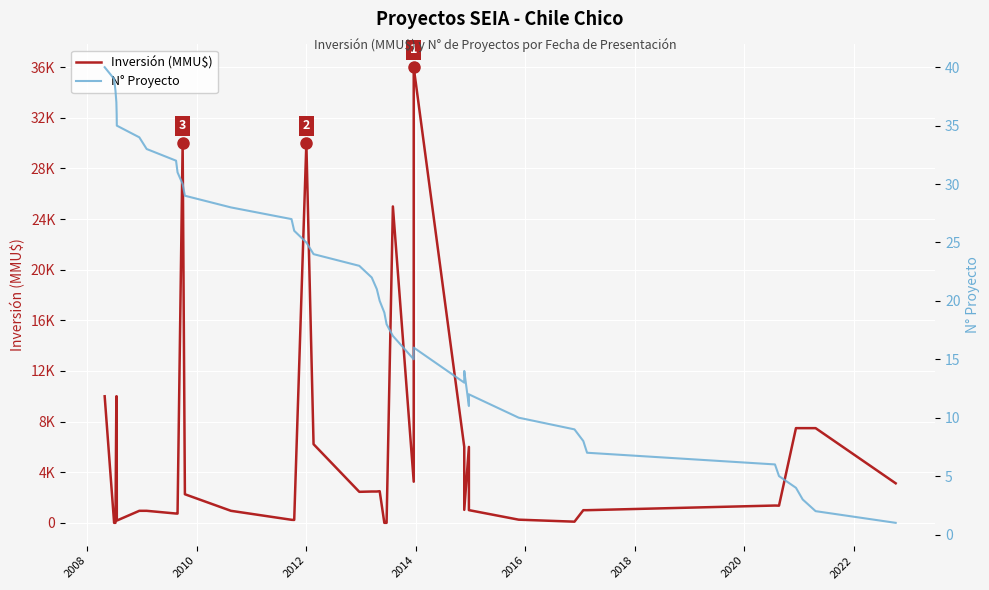

How many interior local valleys does the N° Proyecto series have?

3